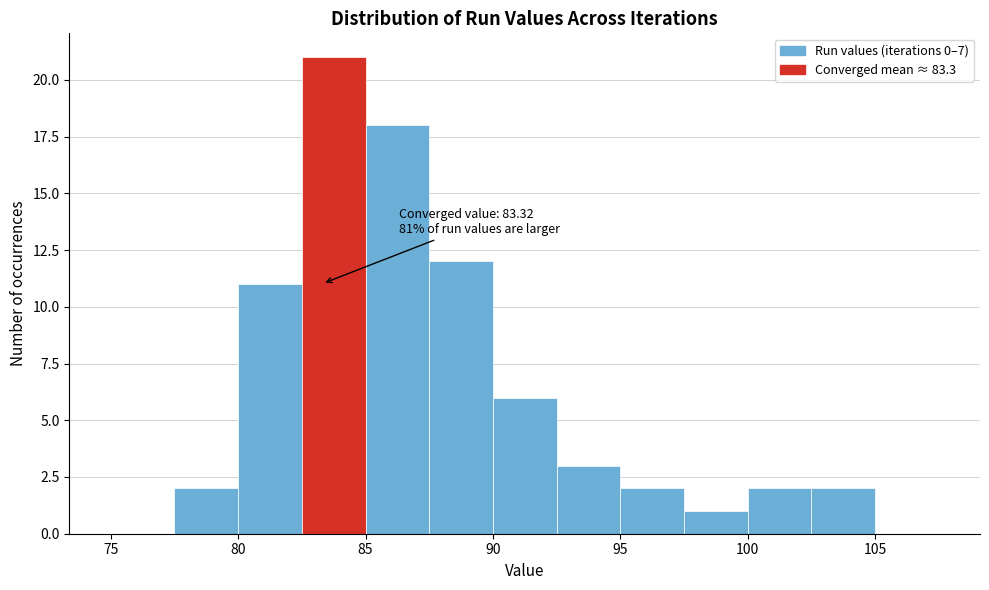

Over which range of the x-axis is the bar tallest?

82.5 to 85.0